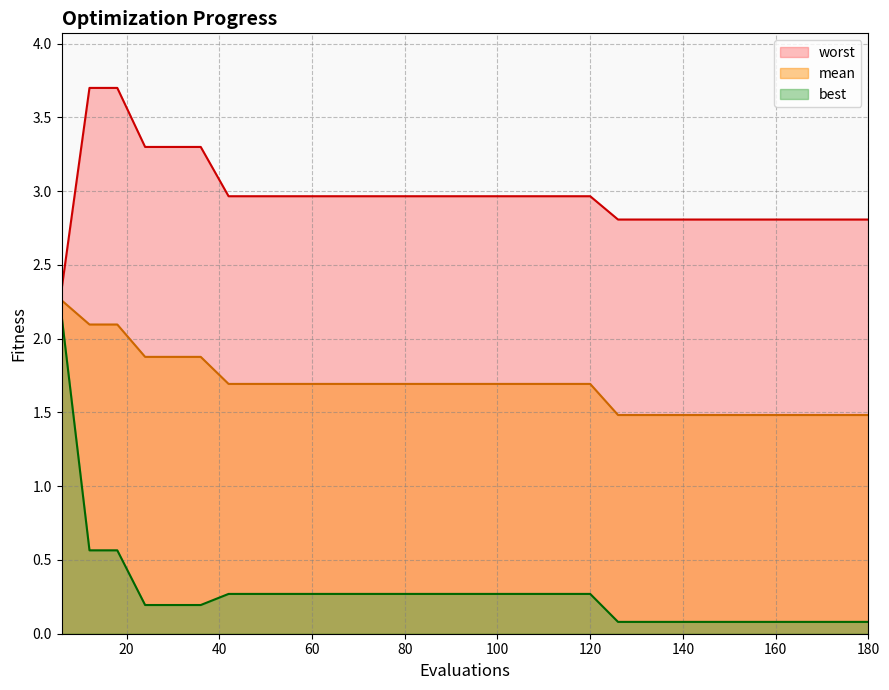

At 102, list the series in order from smallest to largest.

best, mean, worst